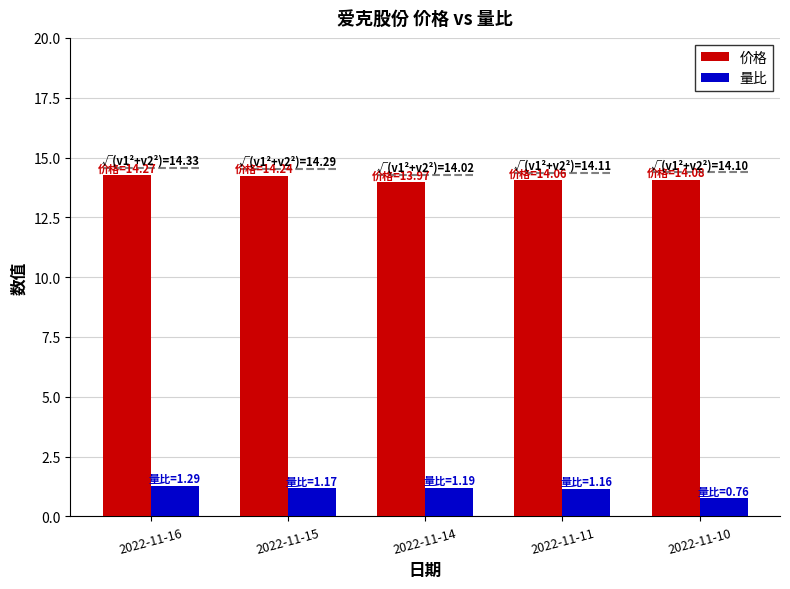

Rank the series by their maximum value, from highest to lowest.

价格, 量比